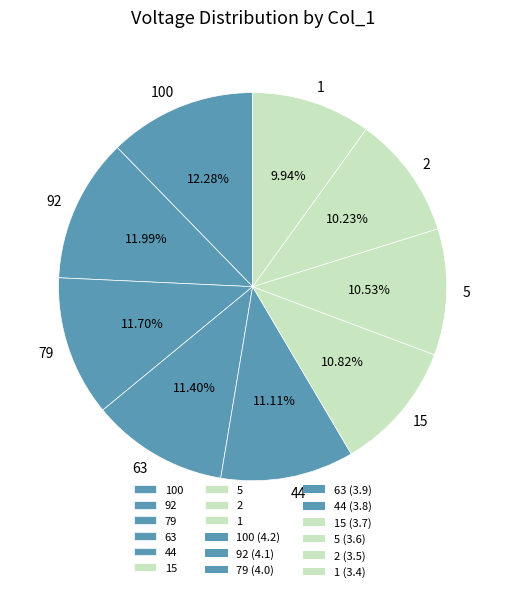

Is 2 the majority of the pie?

No